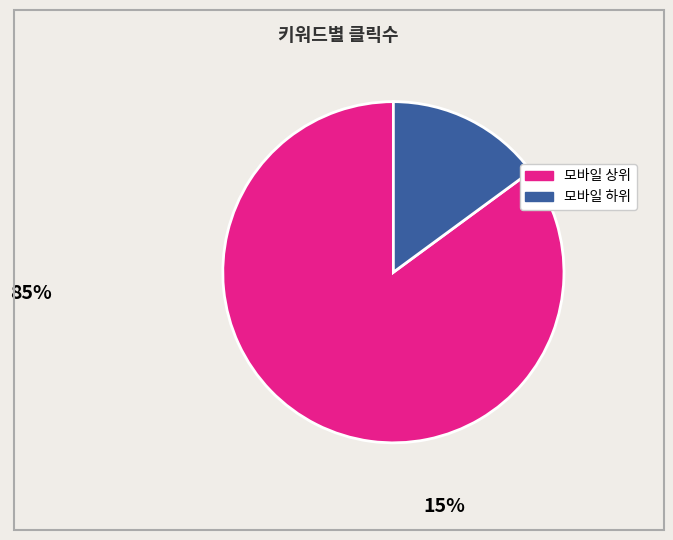

Is there any slice that represents more than half of the pie?

Yes